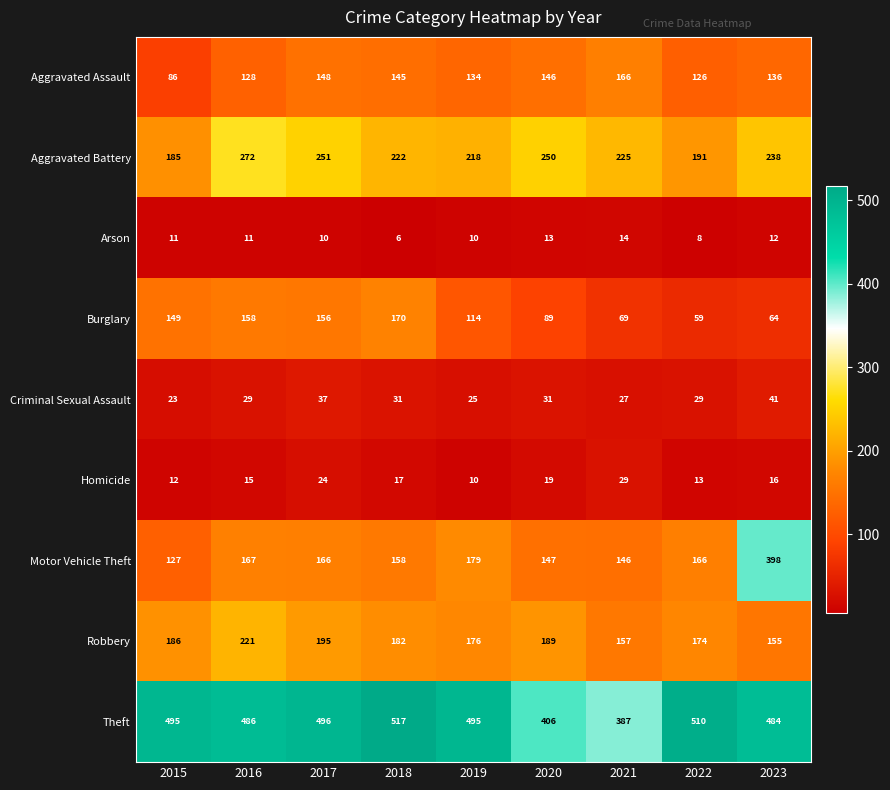

Which category has the highest value across all series?

2018